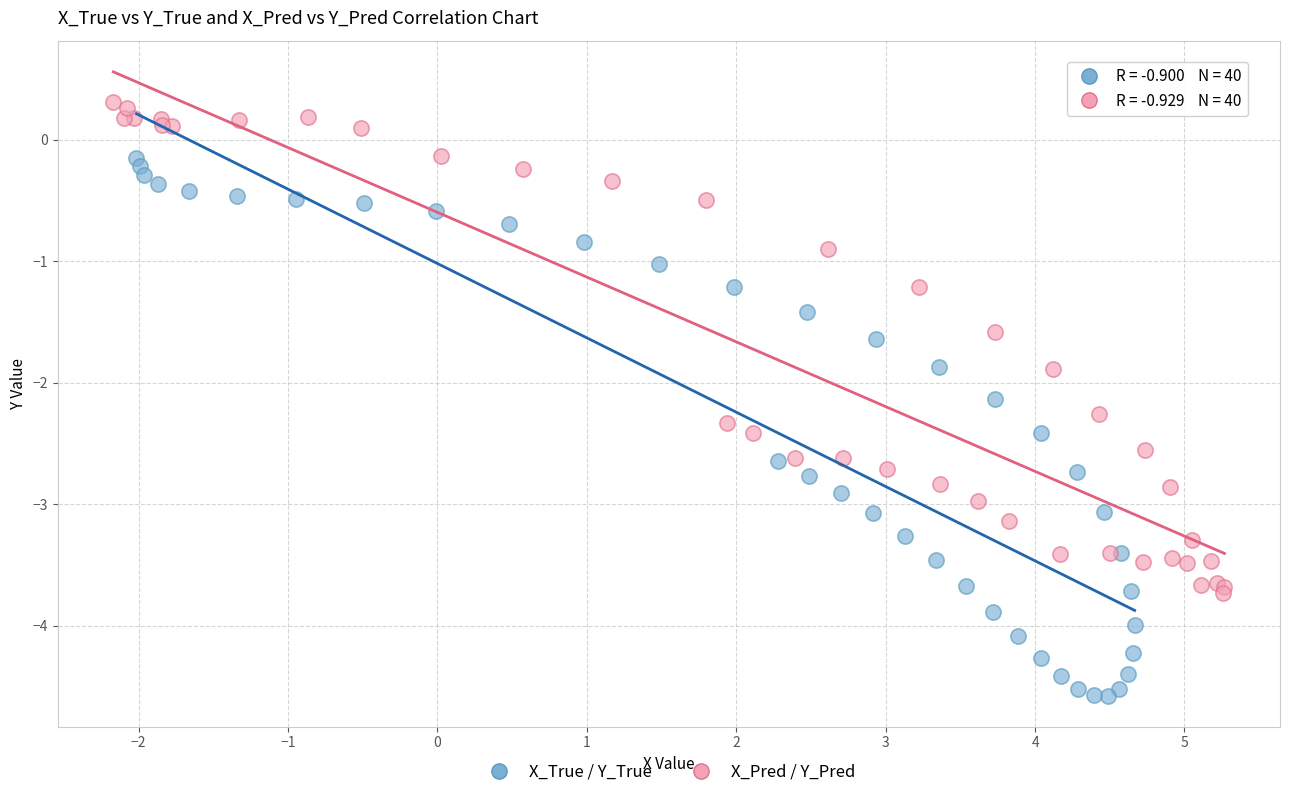

Which series contains the lowest Y value?

X_True / Y_True